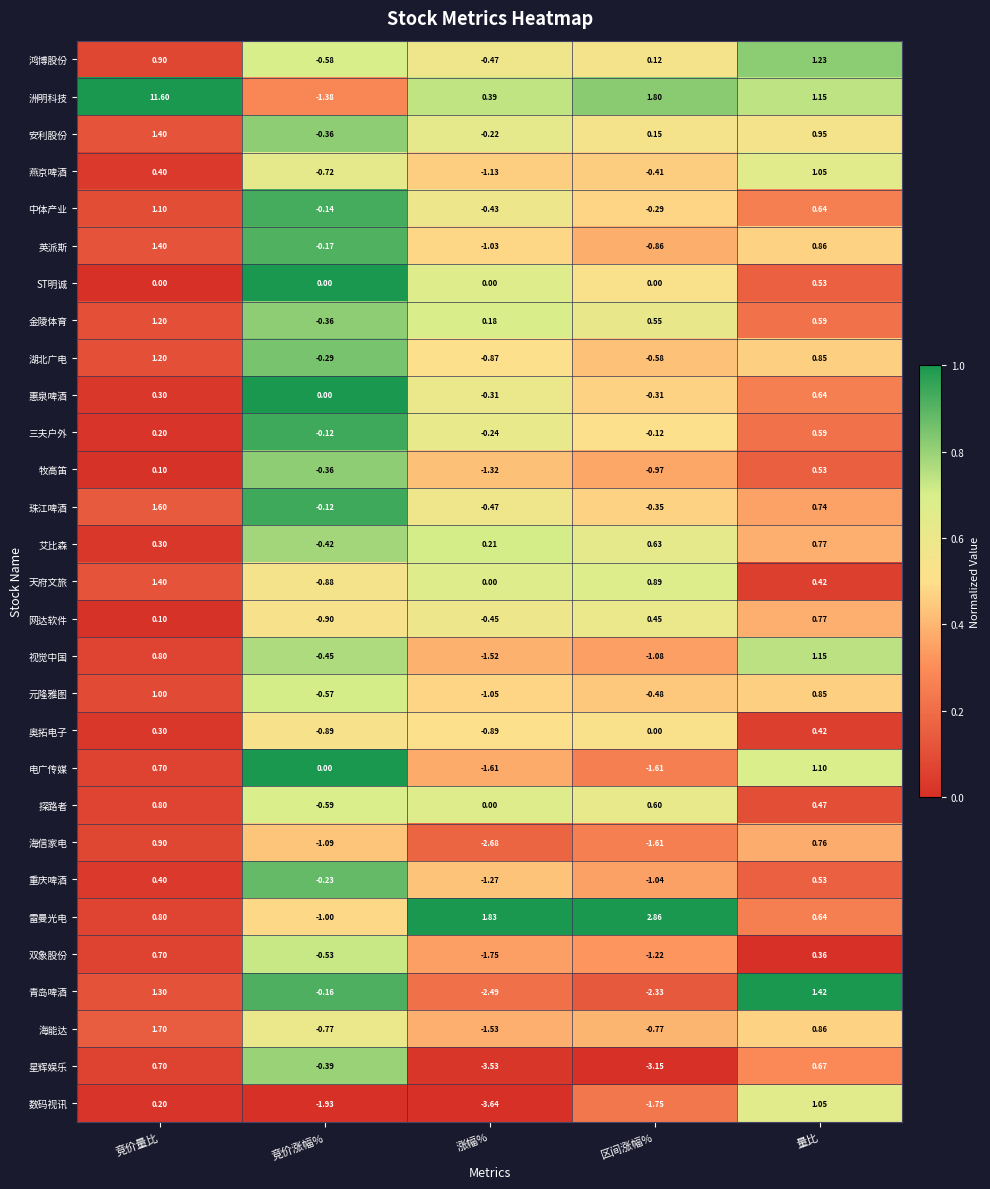

Which series changed the most between 涨幅% and 量比?

数码视讯